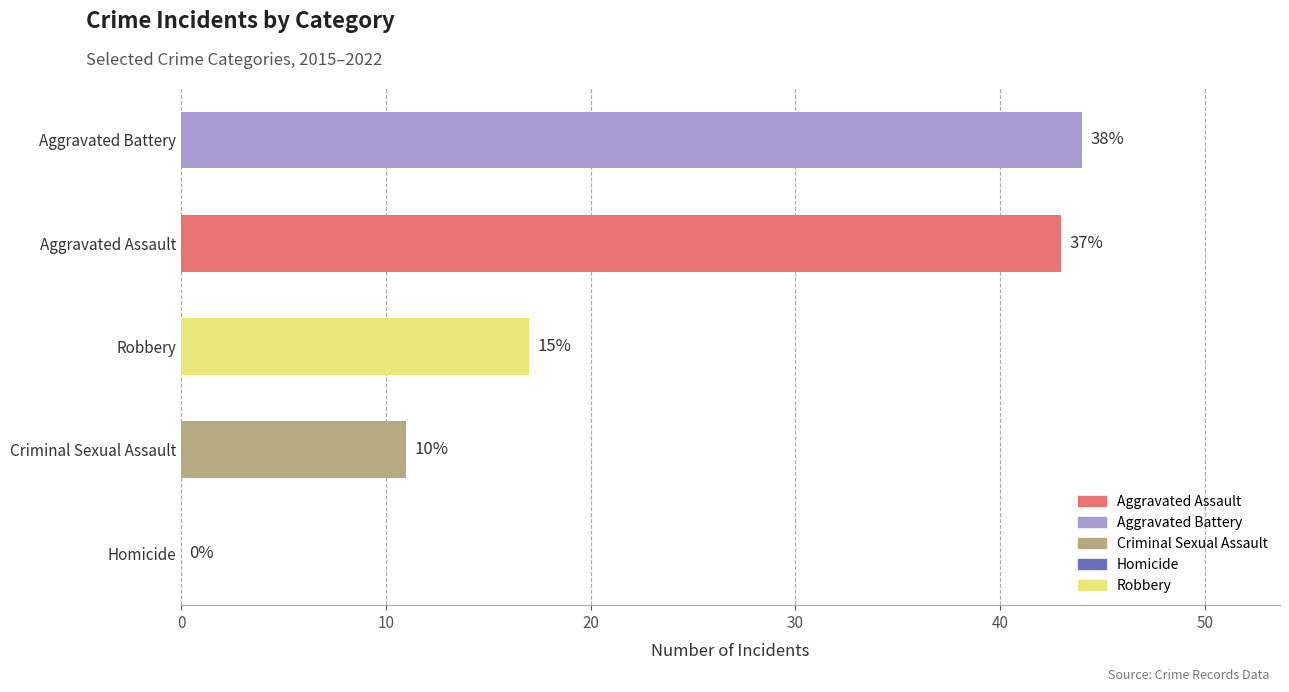

Are the bars horizontal?

Yes